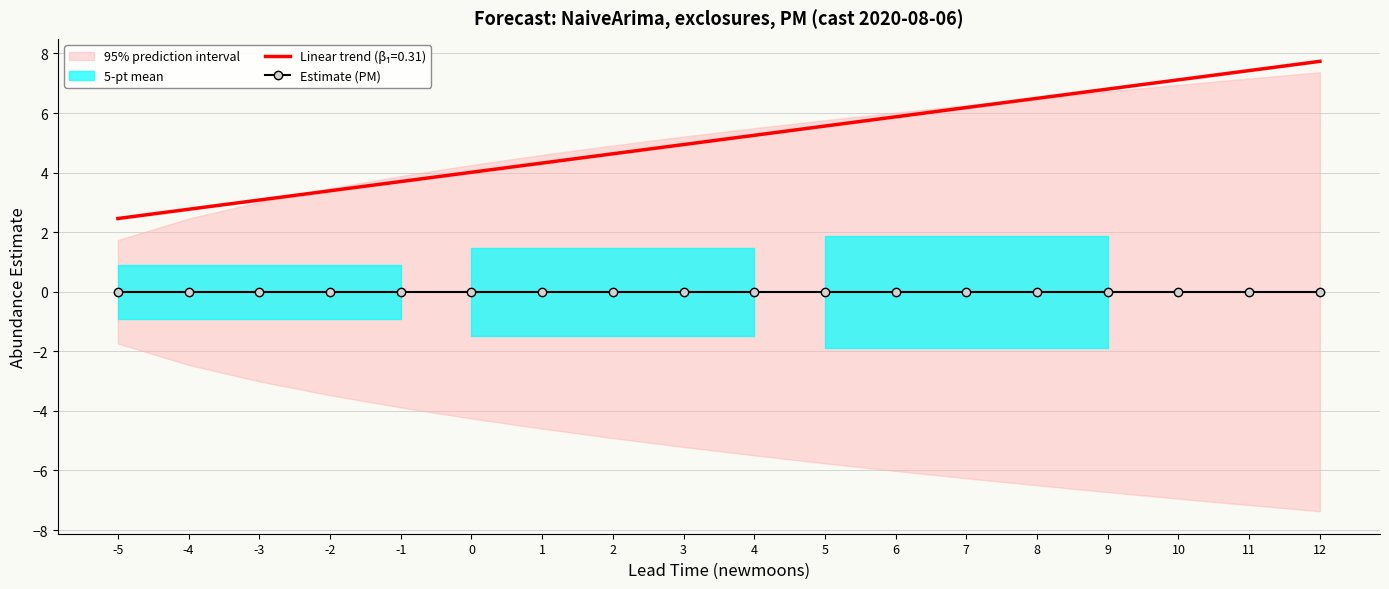

The value of Estimate (PM) at -2 is 0.0. True or false?

True